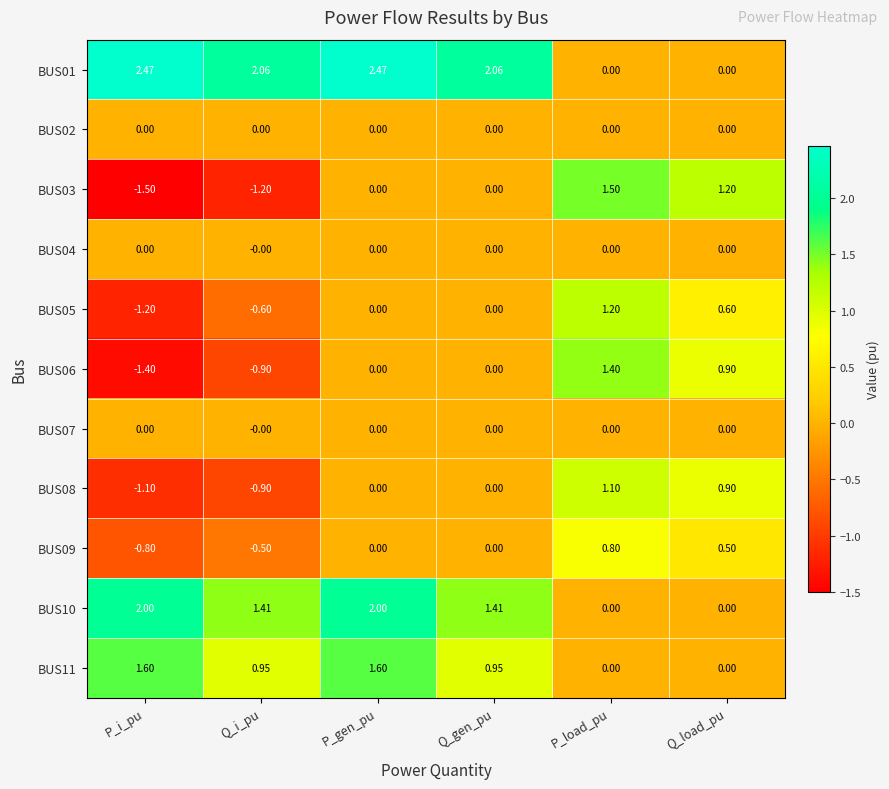

At which category is the sum across all series the highest?

P_gen_pu